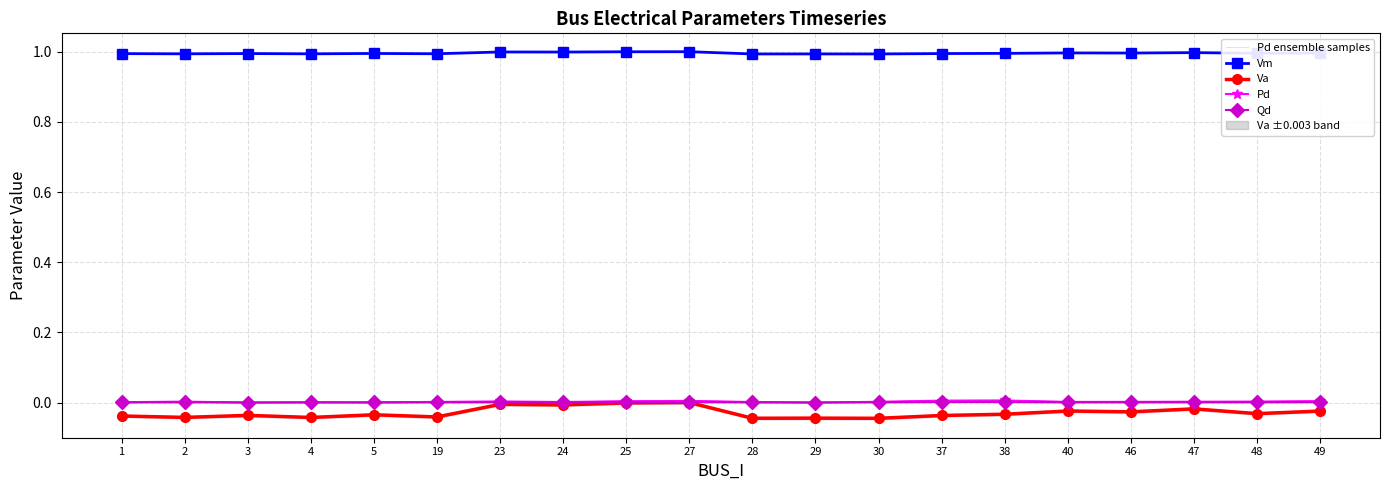

True or false: Vm has a value of 1.8 at 19.

False